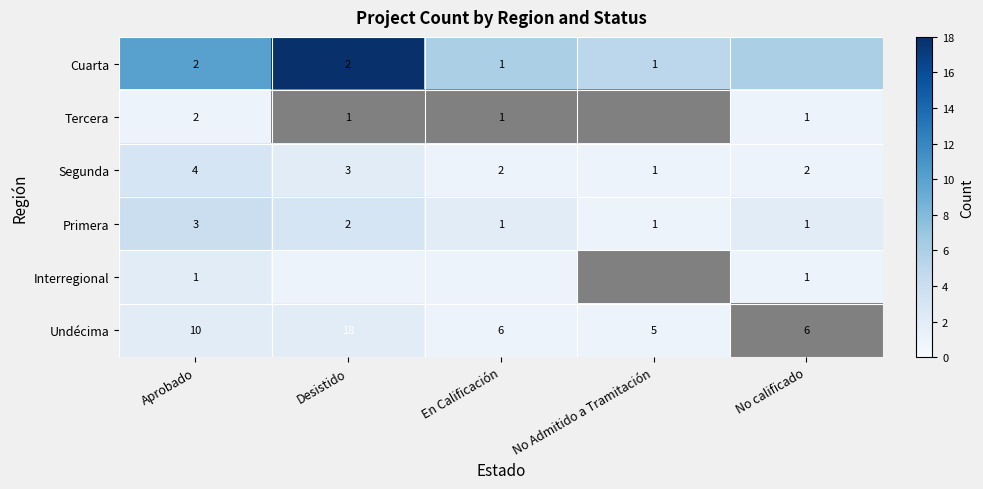

At how many categories does at least one series exceed 5?

4